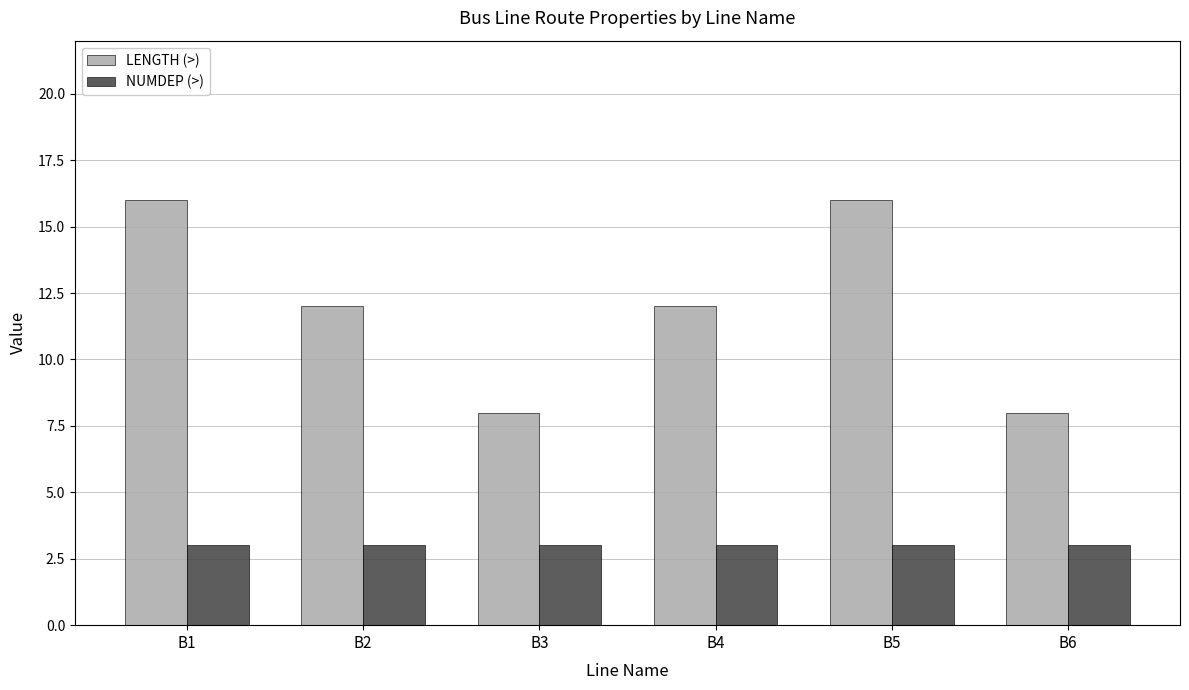

Rank the series by their average value, from highest to lowest.

LENGTH (>), NUMDEP (>)